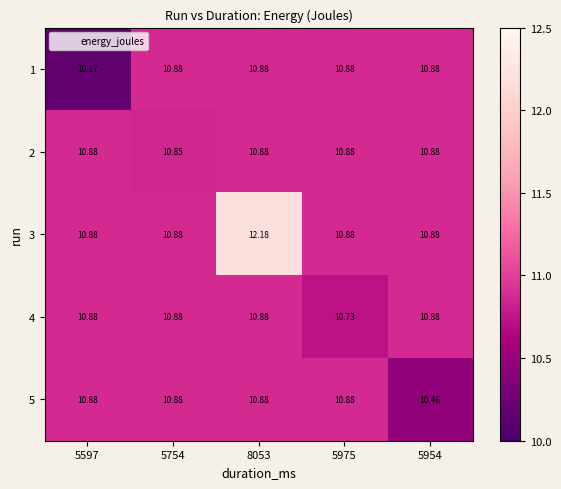

Reading right to left, transcribe all the data shown in this chart.

1: 5954=10.9	5975=10.9	8053=10.9	5754=10.9	5597=10.2
2: 5954=10.9	5975=10.9	8053=10.9	5754=10.8	5597=10.9
3: 5954=10.9	5975=10.9	8053=12.2	5754=10.9	5597=10.9
4: 5954=10.9	5975=10.7	8053=10.9	5754=10.9	5597=10.9
5: 5954=10.5	5975=10.9	8053=10.9	5754=10.9	5597=10.9